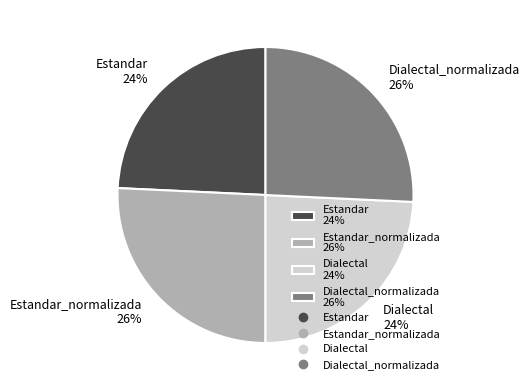

What percentage is the Dialectal_normalizada 26% slice, to the nearest percent?

26%